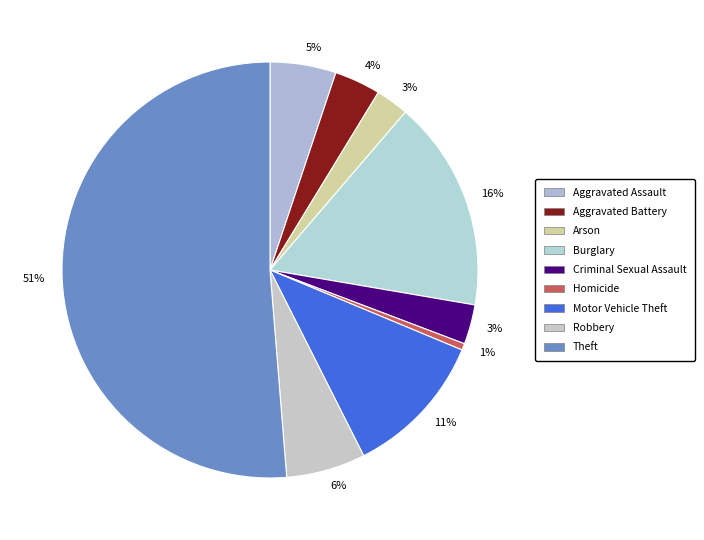

Count the number of slices in the pie.

9